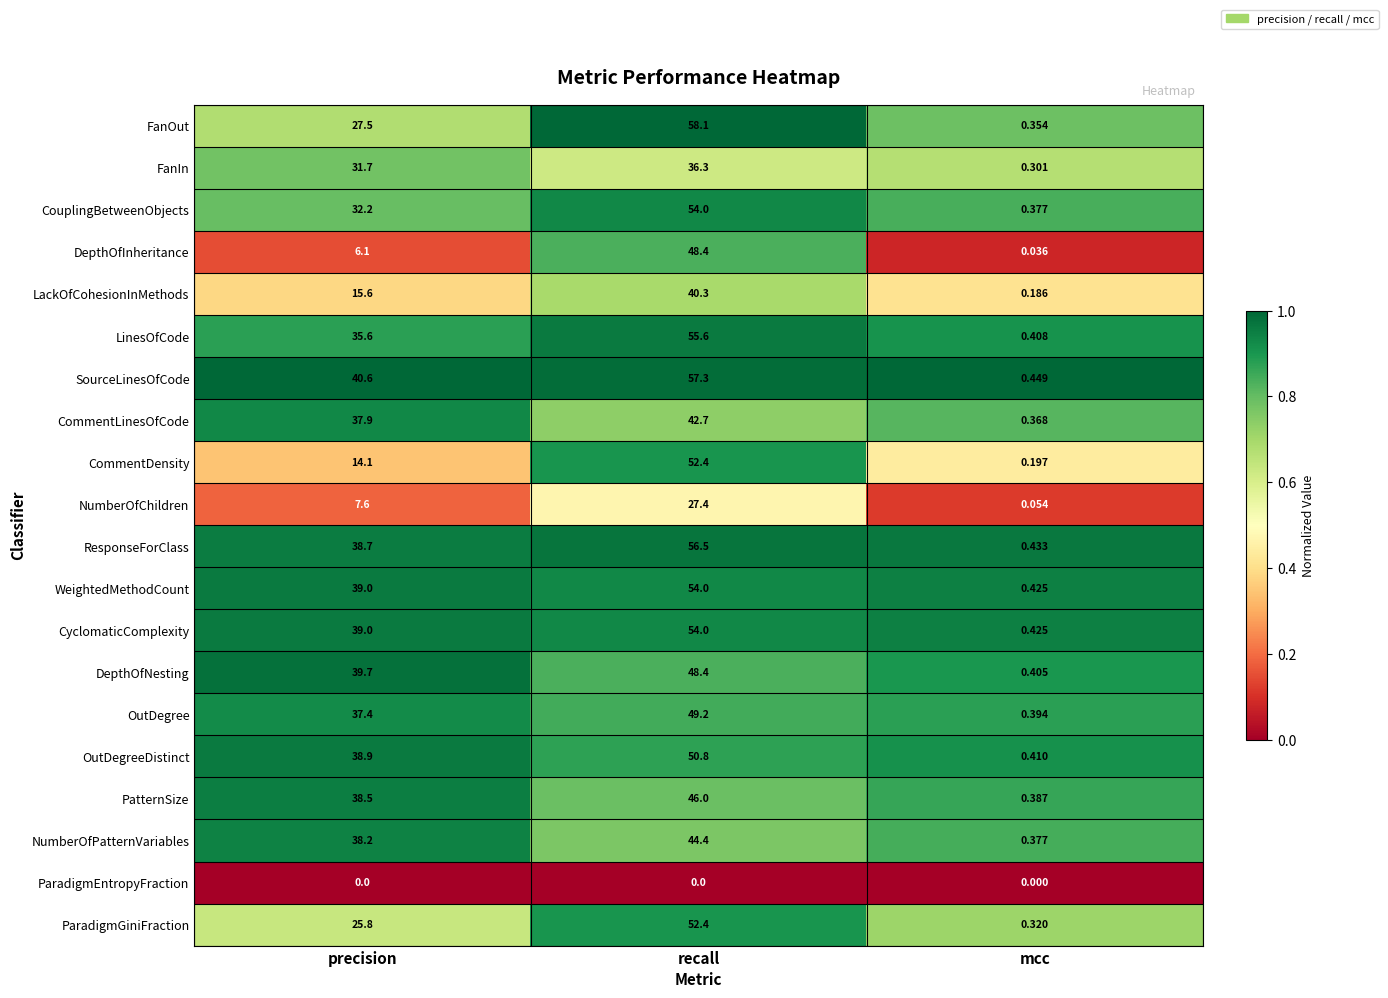

Which series has the widest spread of values?

FanOut